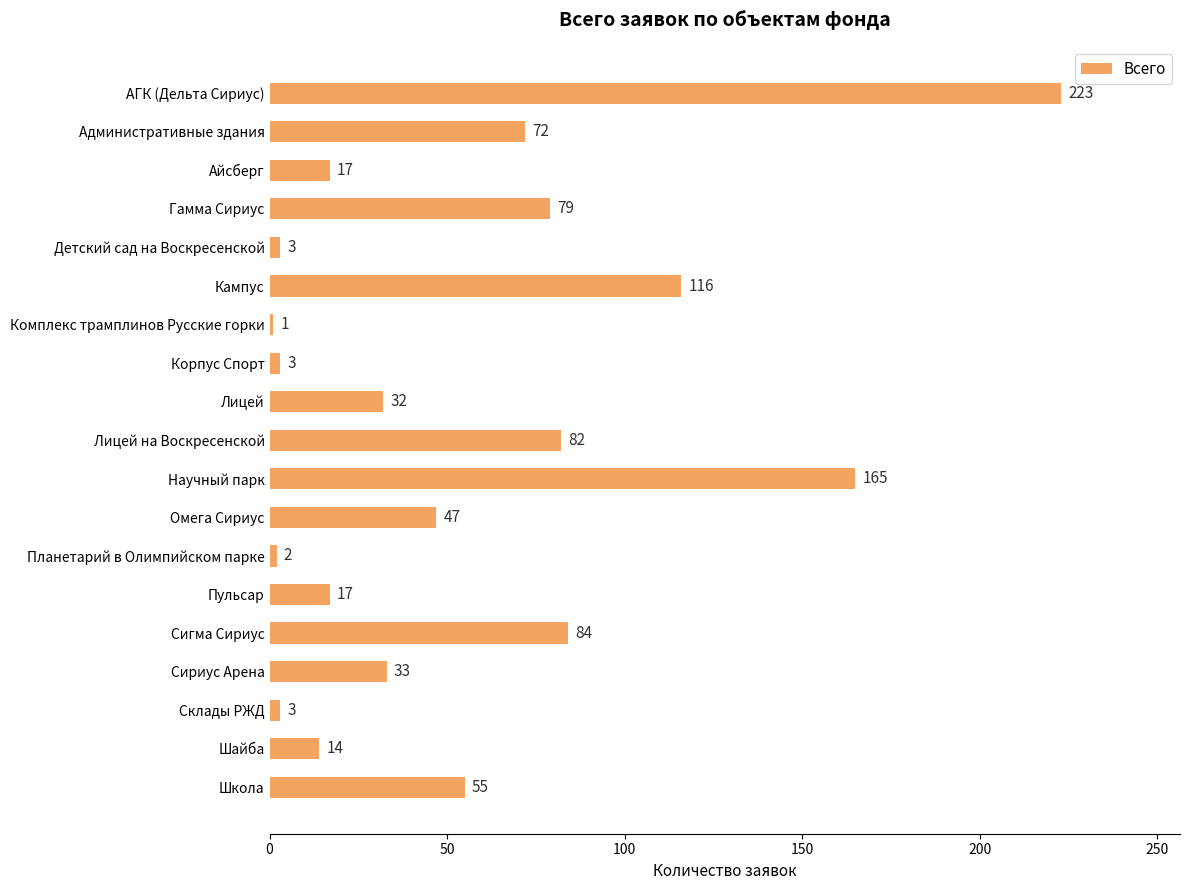

True or false: the data shows 4 at Айсберг.

False